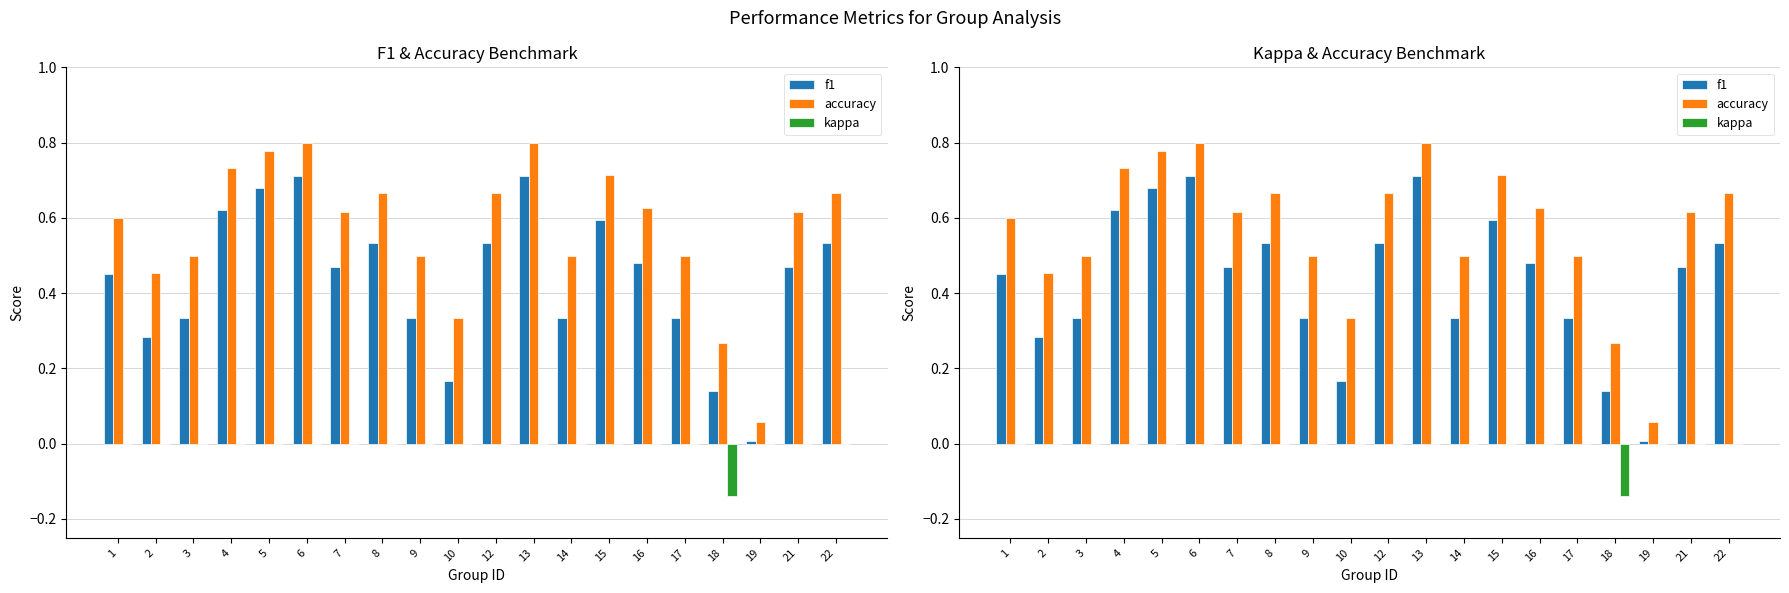

What are all the series names shown in the legend?

f1, accuracy, kappa